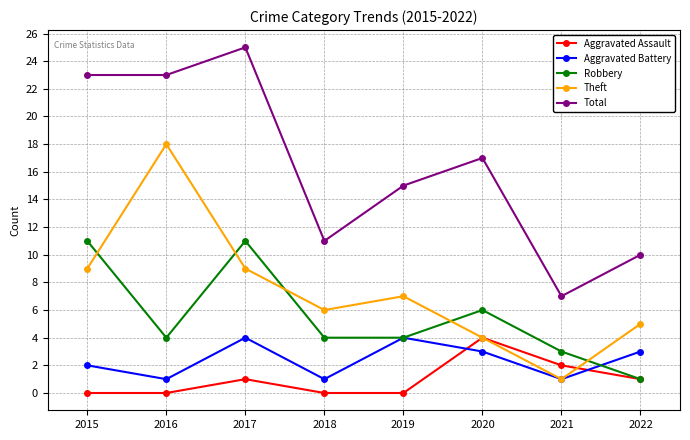

True or false: Aggravated Assault has more than 0 points higher than both neighbors.

True